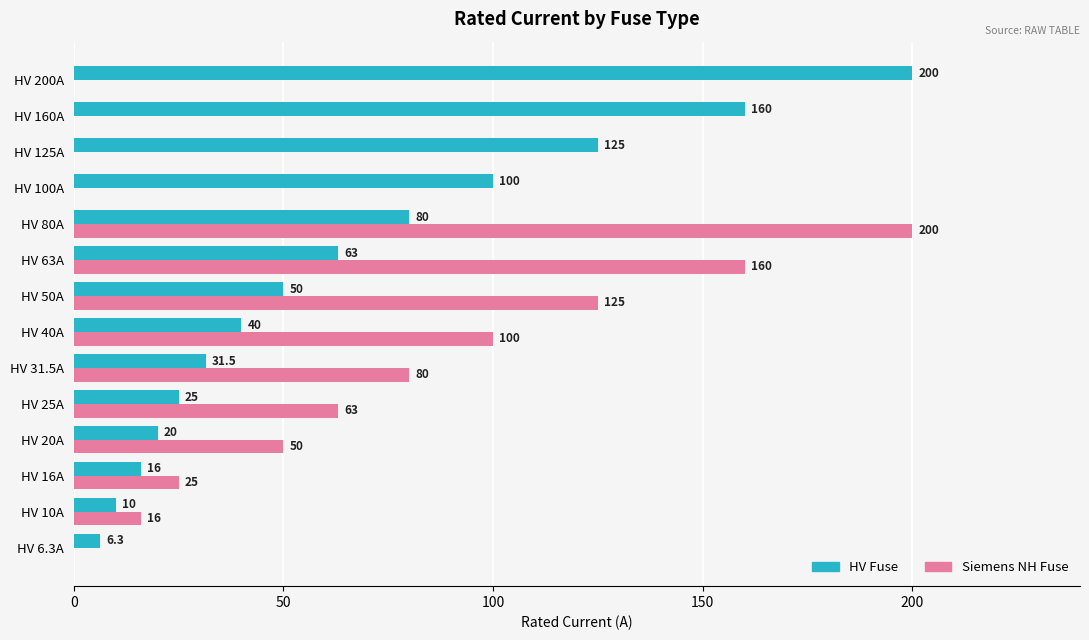

Is it true that HV Fuse equals 60.9 at HV 40A?

False